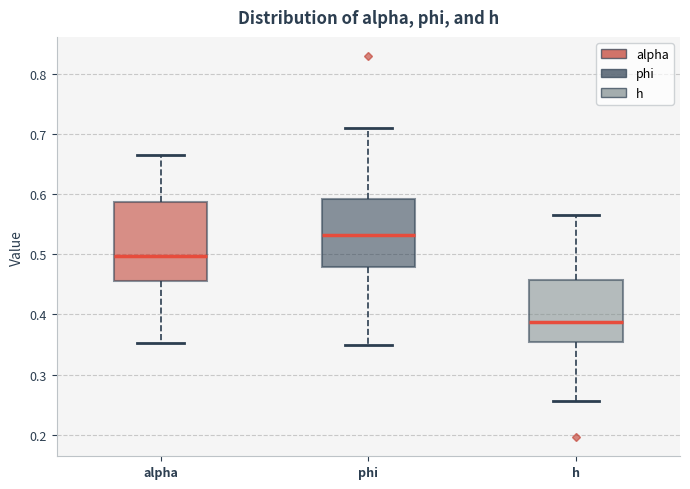

Reading left to right, transcribe this box plot: for each box, give where its median line is, the range the box spans, and where its two whiskers end, as read against the y-axis. The values are not printed on the chart, so give them approximately, as read against the axis.

alpha: median 0.50, box 0.46 to 0.59, whiskers 0.35 to 0.67
phi: median 0.53, box 0.48 to 0.59, whiskers 0.35 to 0.71
h: median 0.39, box 0.35 to 0.46, whiskers 0.26 to 0.57